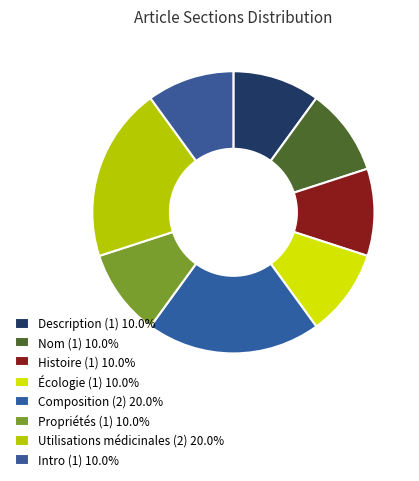

Which category has the biggest portion of the pie?

Composition